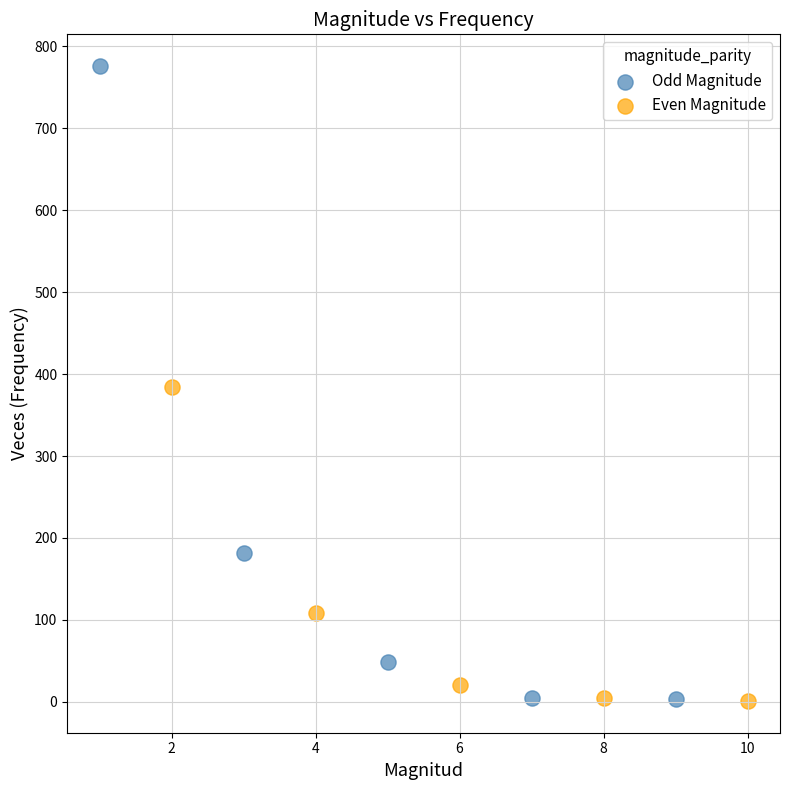

Which series has the widest spread of Y values?

Odd Magnitude